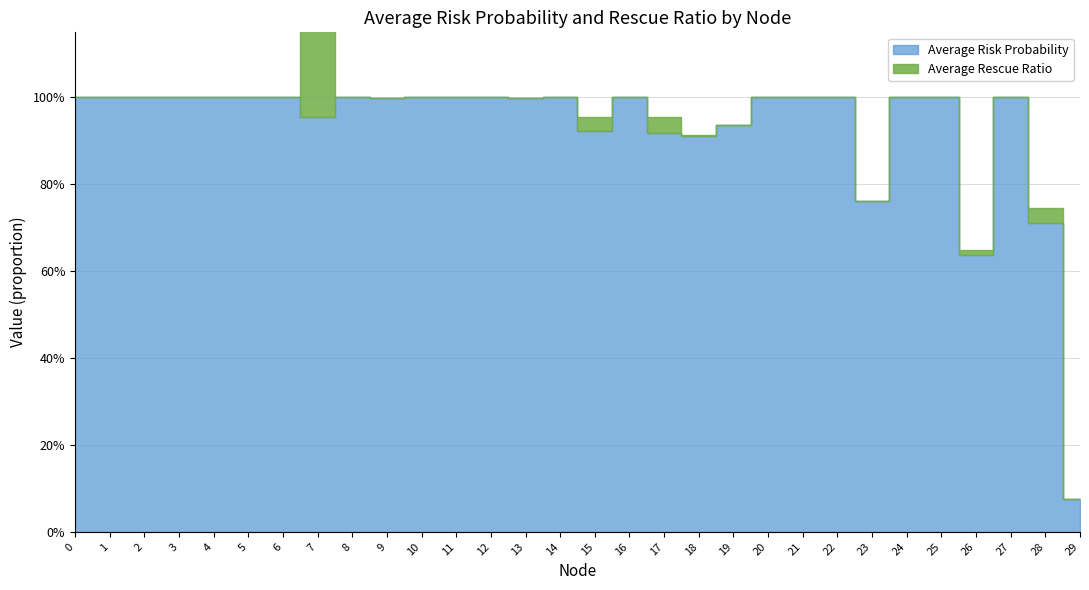

What are all the series names shown in the legend?

Average Risk Probability, Average Rescue Ratio